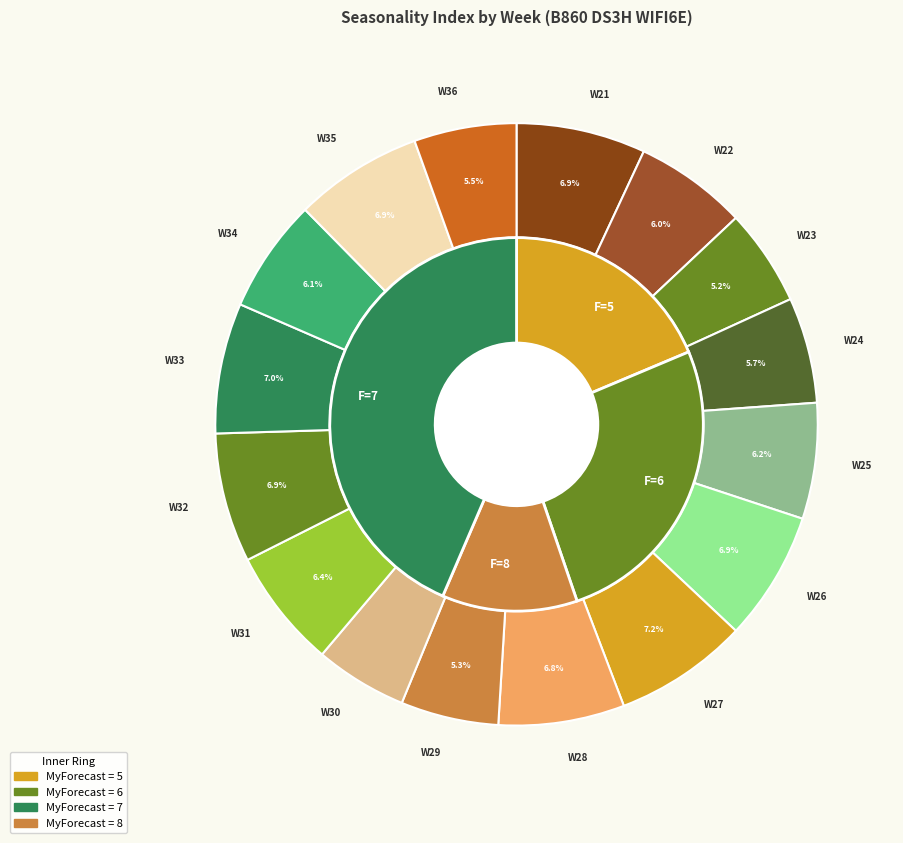

Count the number of slices in the pie.

16